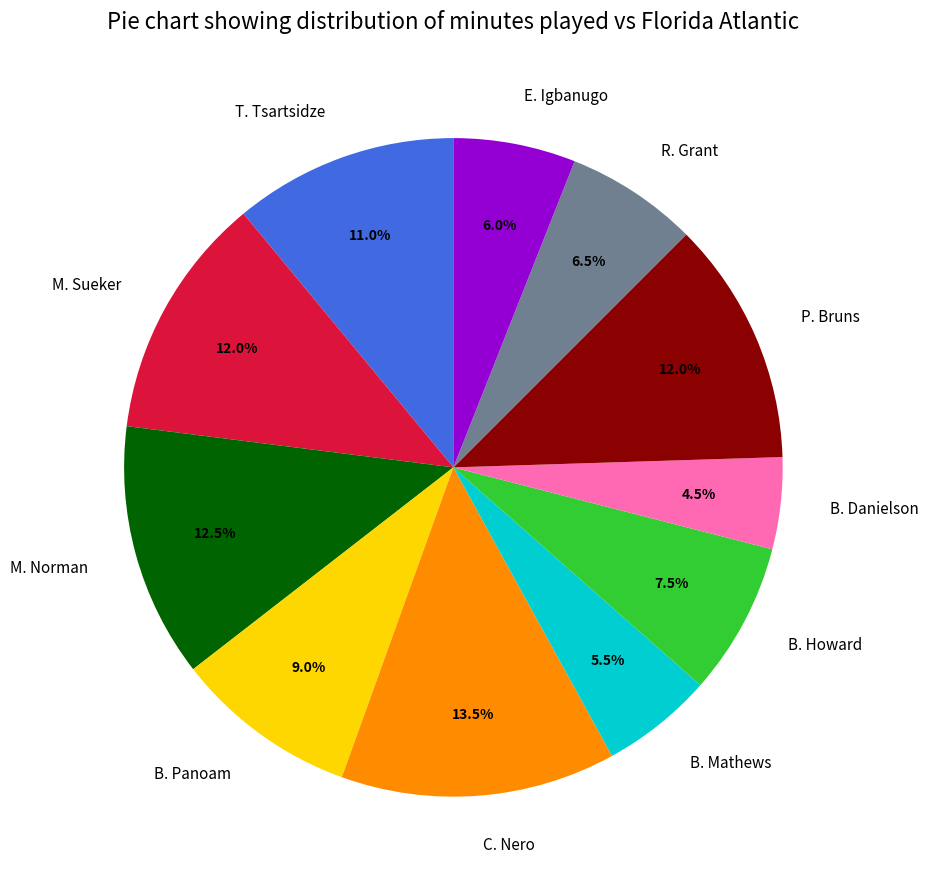

How many segments does this pie chart have?

11